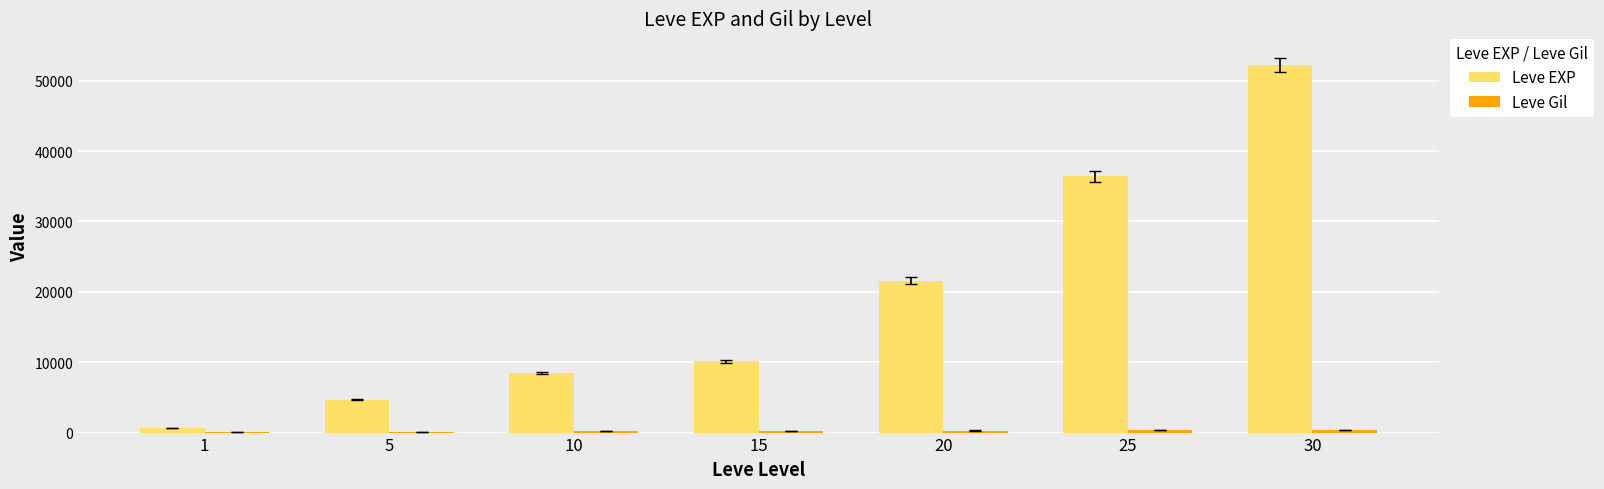

Which series has the largest total across all categories?

Leve EXP